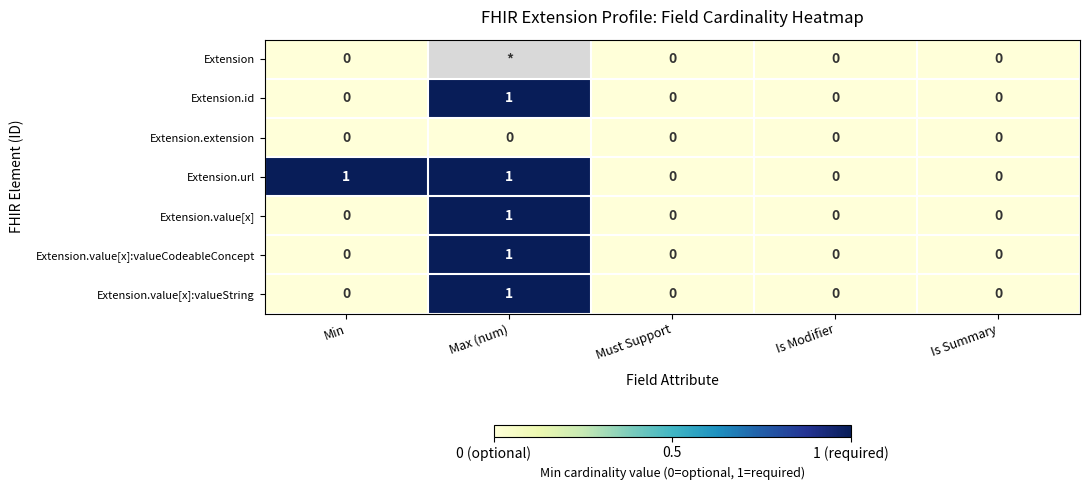

How many data points does each series have?

5